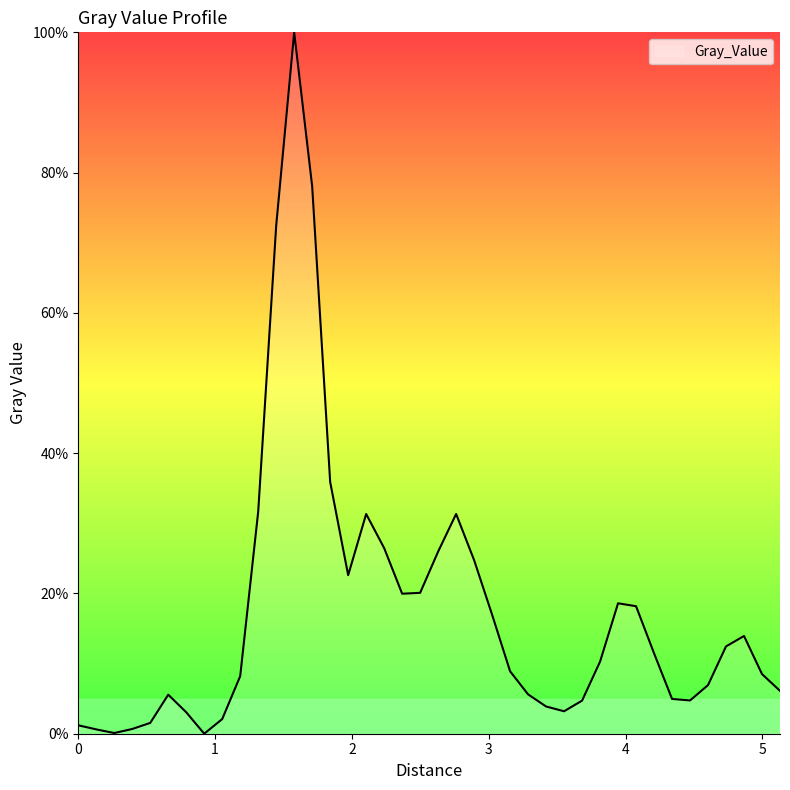

What is the maximum value shown in the chart?

100.0